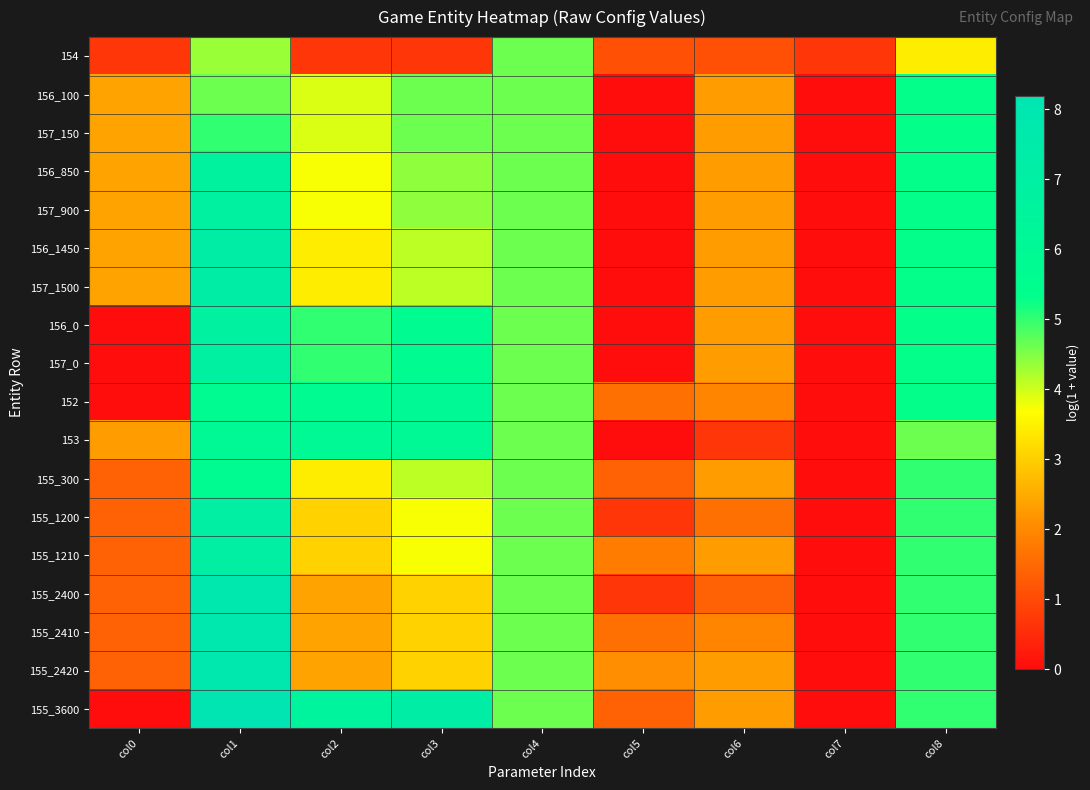

How many distinct data groups are displayed?

18